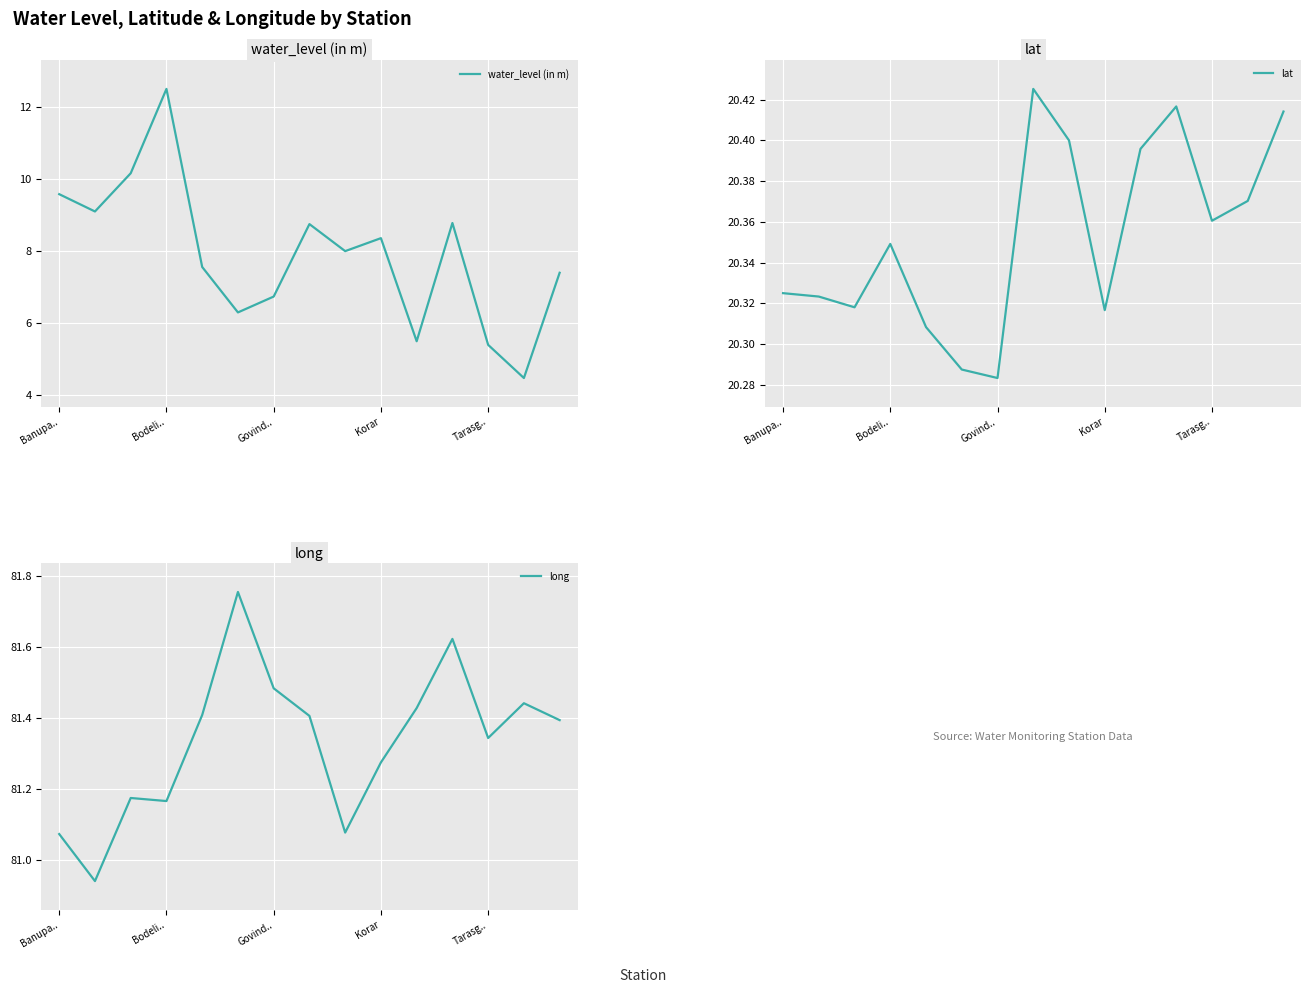

What are all the series names shown in the legend?

water_level (in m), lat, long